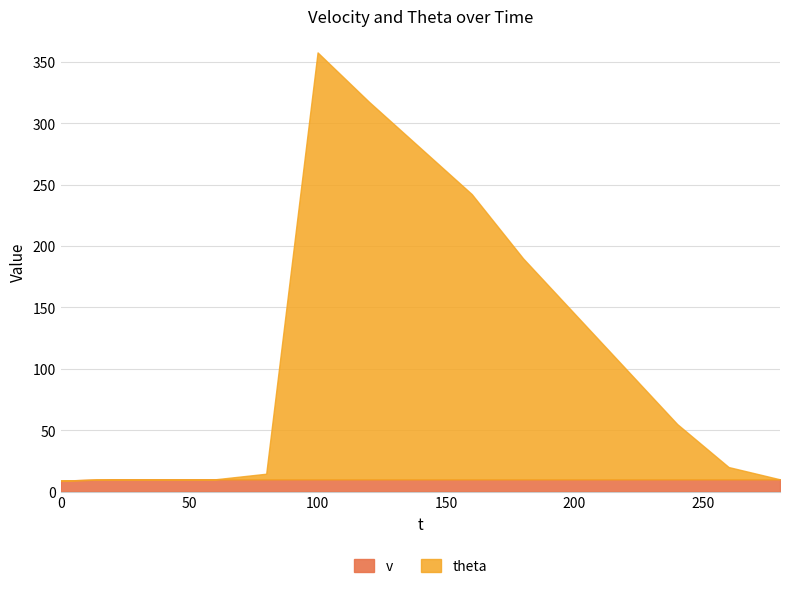

How many intersections are there between v and theta?

1